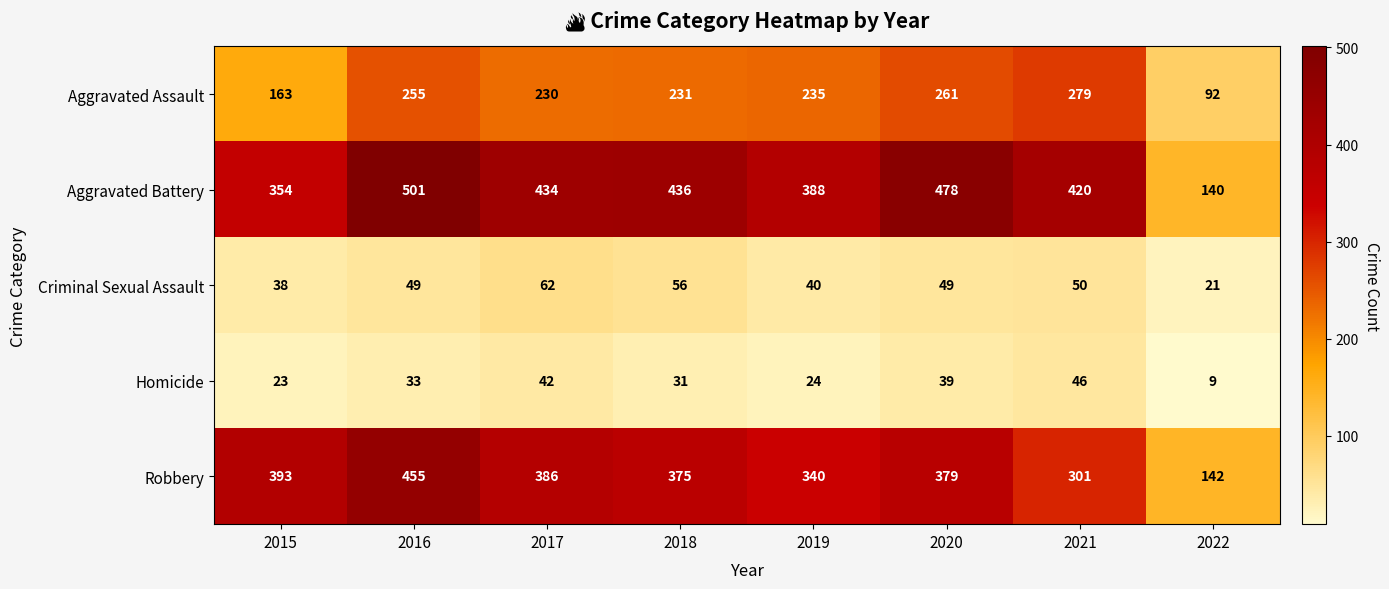

What value does the Criminal Sexual Assault series have at 2021?

50